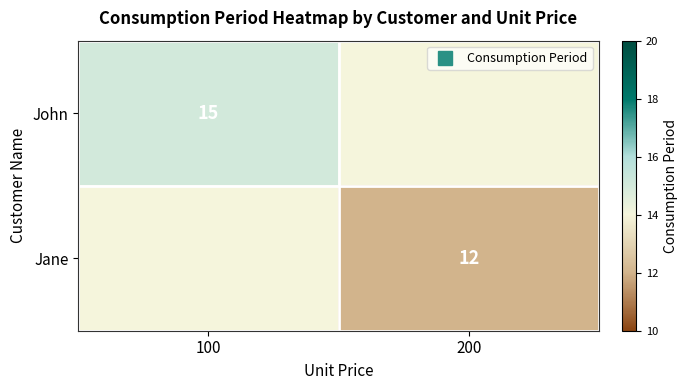

Rank the series by their maximum value, from lowest to highest.

John, Jane